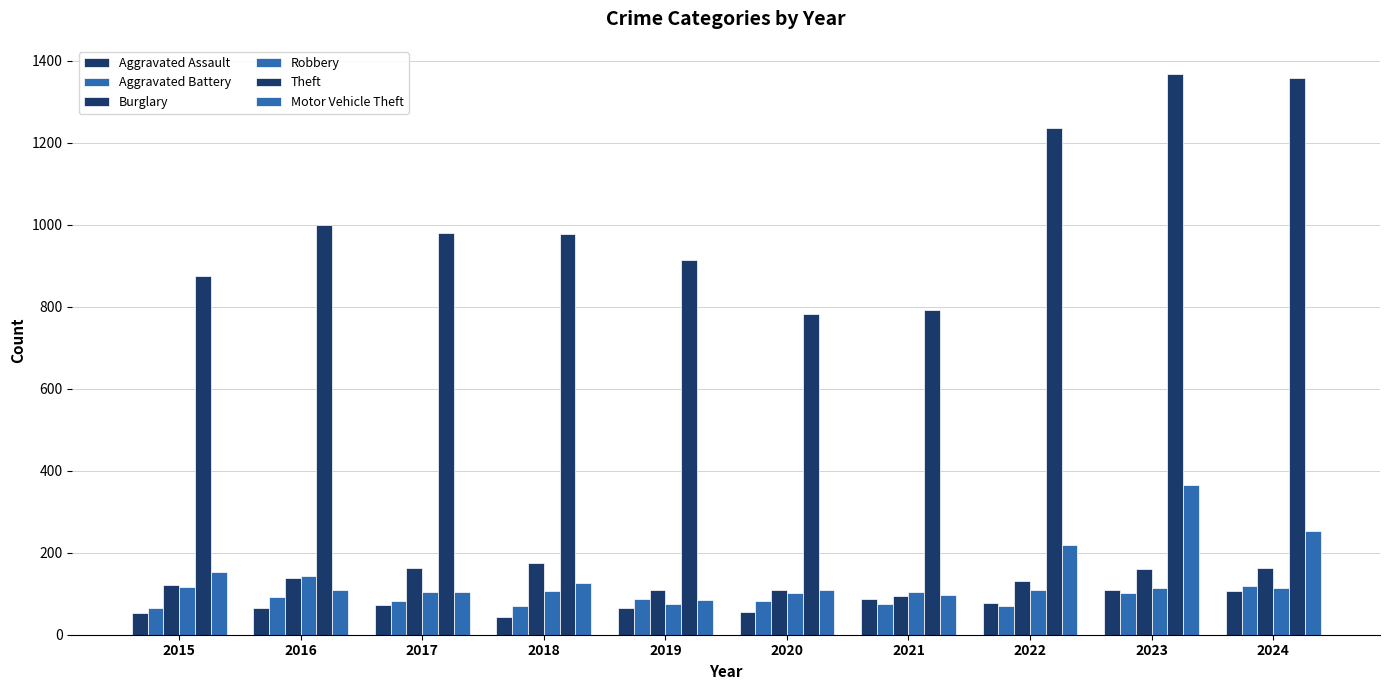

Which category has the lowest value across all series?

2018